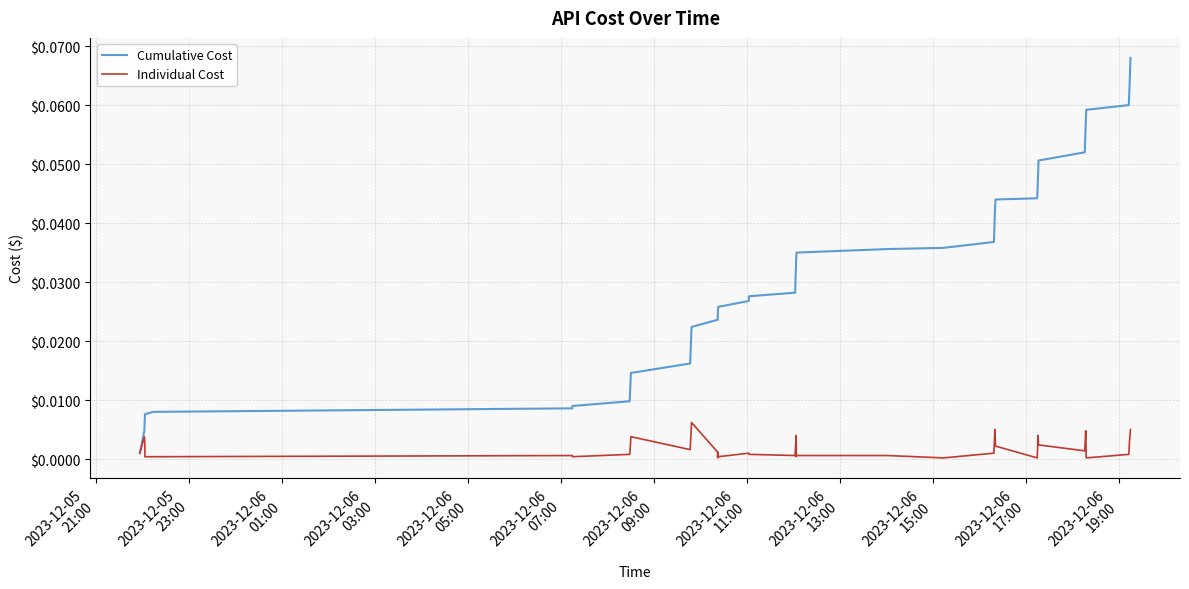

Rank the series by their maximum value, from highest to lowest.

Cumulative Cost, Individual Cost